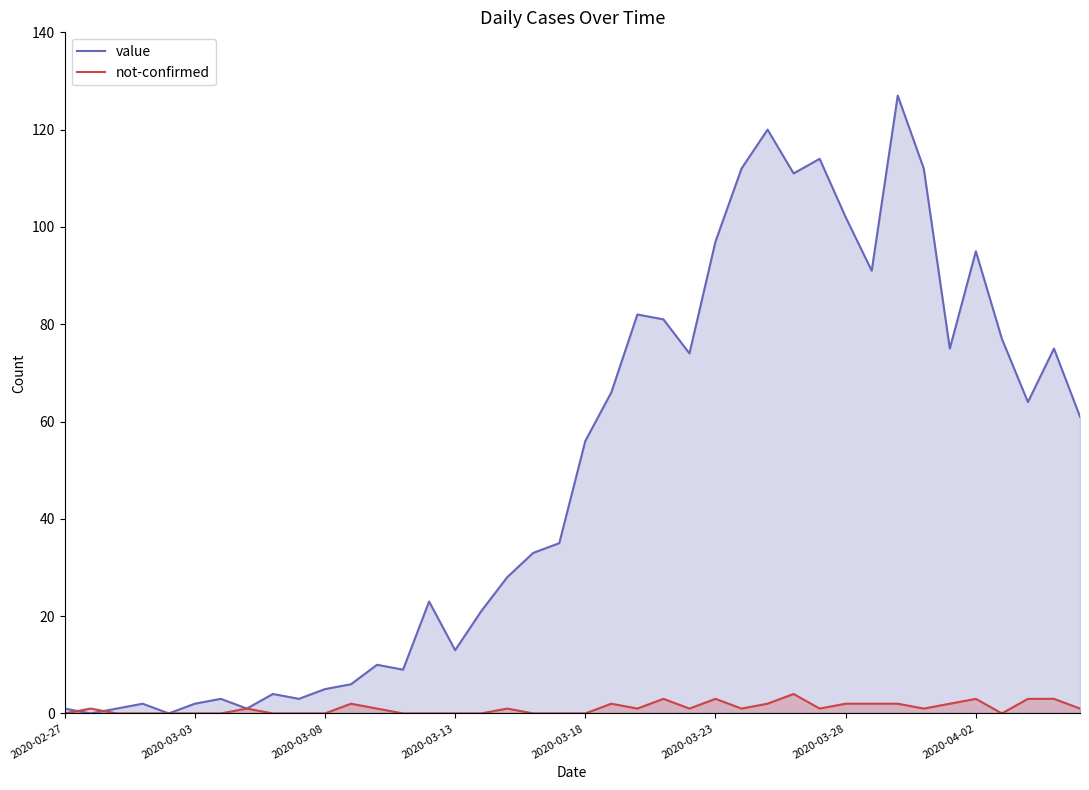

How many lines are shown in the chart?

2